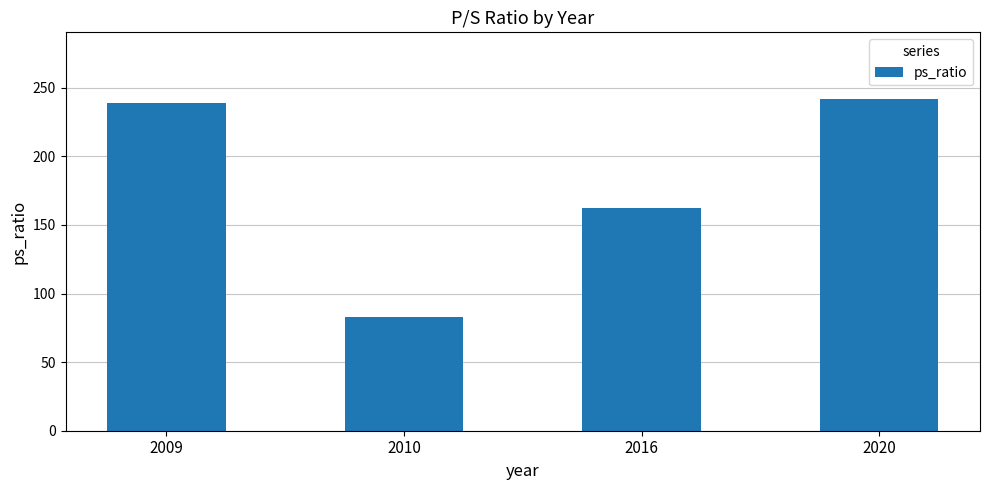

What is the maximum value shown in the chart?

242.0